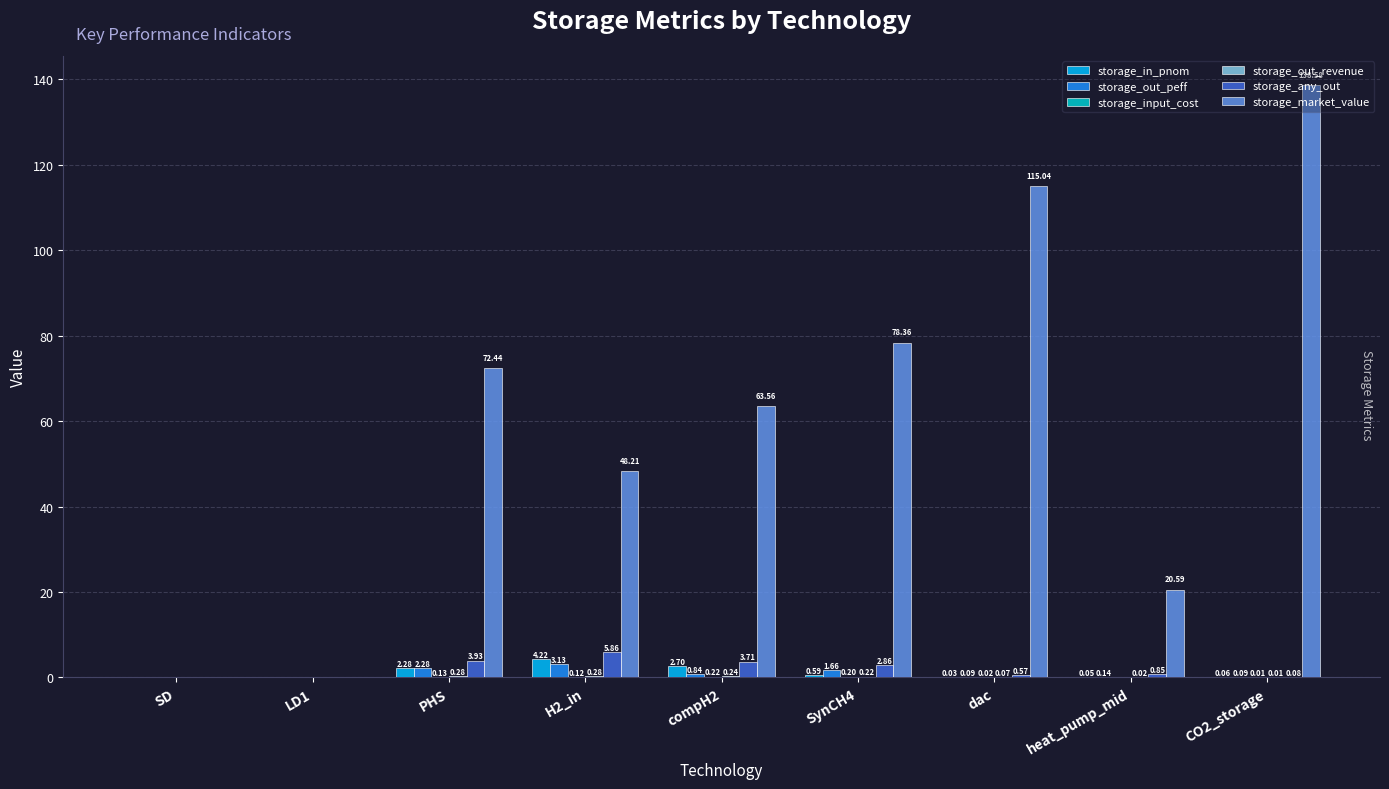

What is the sum of the storage_market_value values at heat_pump_mid and LD1?

20.6